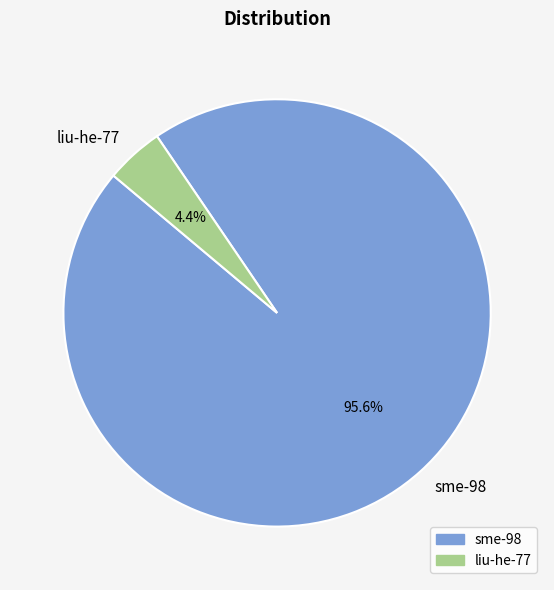

Combined, do sme-98 and liu-he-77 account for over 50%?

Yes